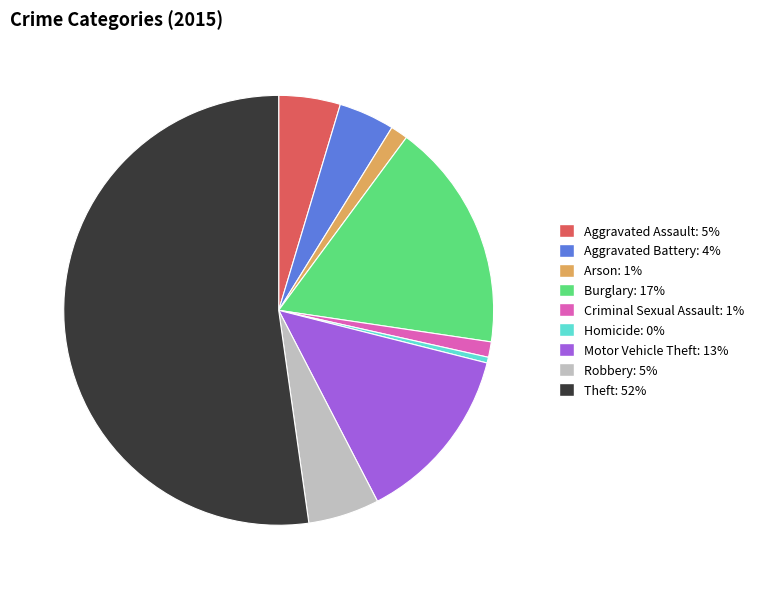

Is there a majority slice in this chart?

Yes